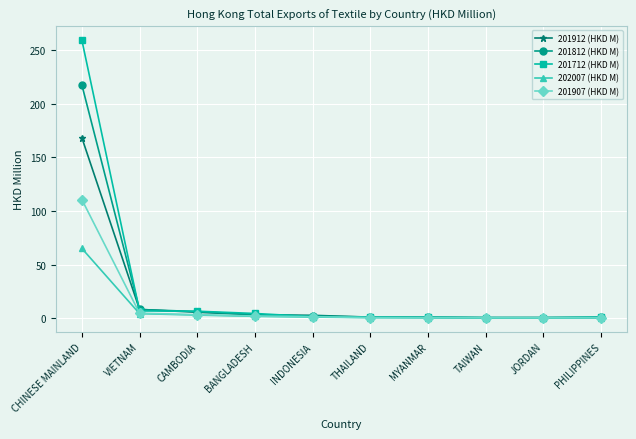

List the series in order of their peak value, highest first.

201712 (HKD M), 201812 (HKD M), 201912 (HKD M), 201907 (HKD M), 202007 (HKD M)